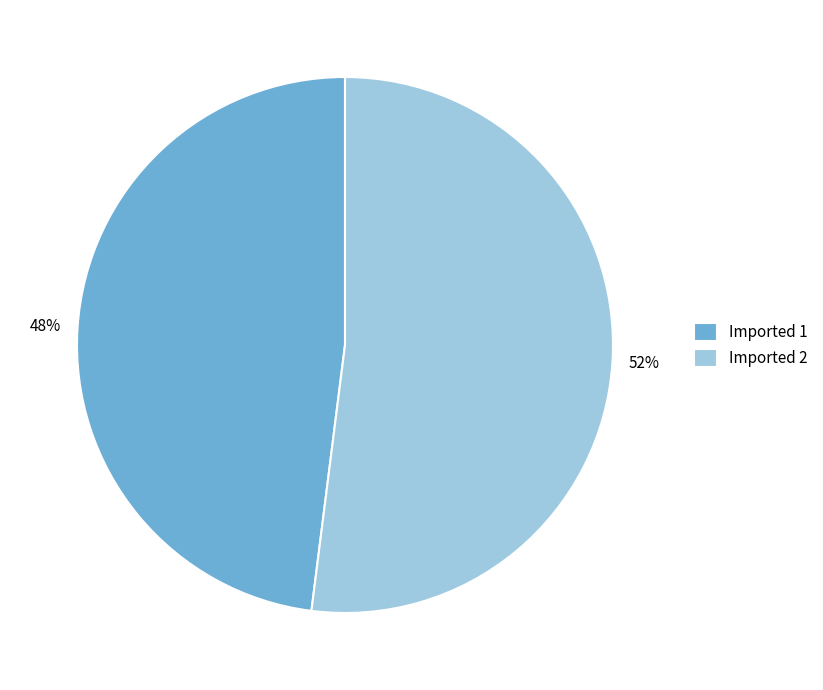

True or false: Imported 2 accounts for 46% of the total.

False